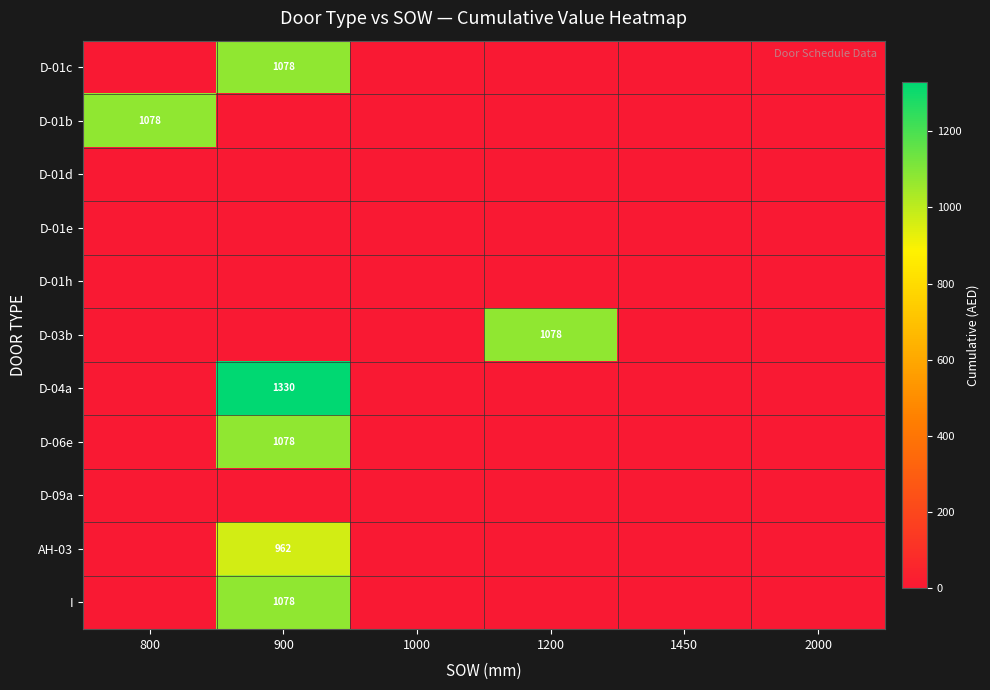

True or false: D-03b has a value of 1882 at 1200.

False